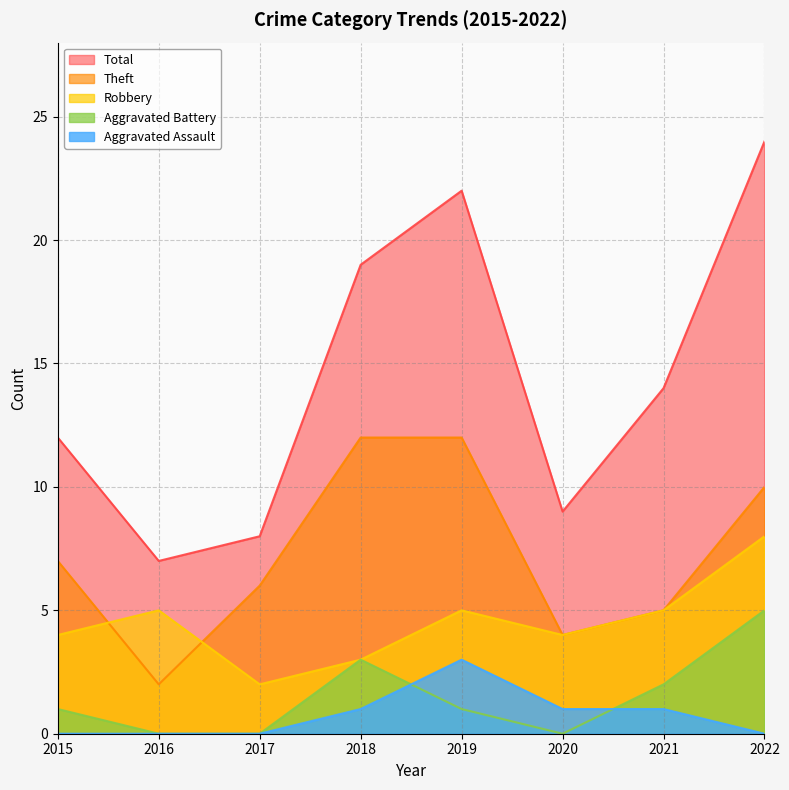

Where does the Robbery series first go above 5?

2022